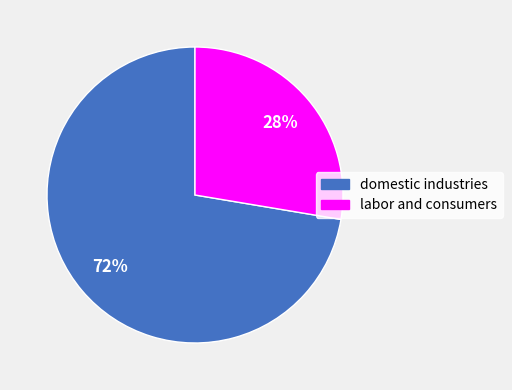

Which has a higher value, domestic industries or labor and consumers?

domestic industries